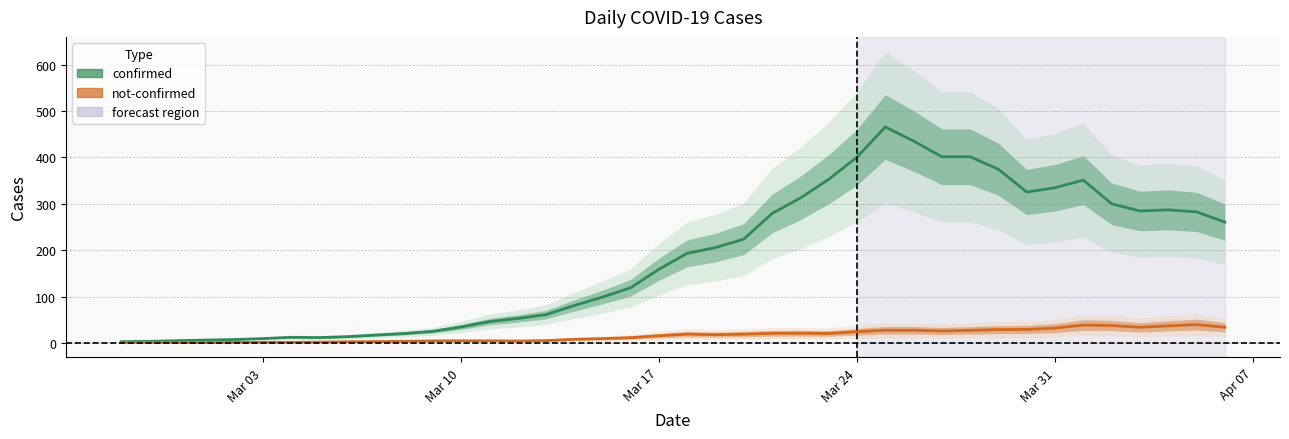

What position from the right is 2020-04-05?

2